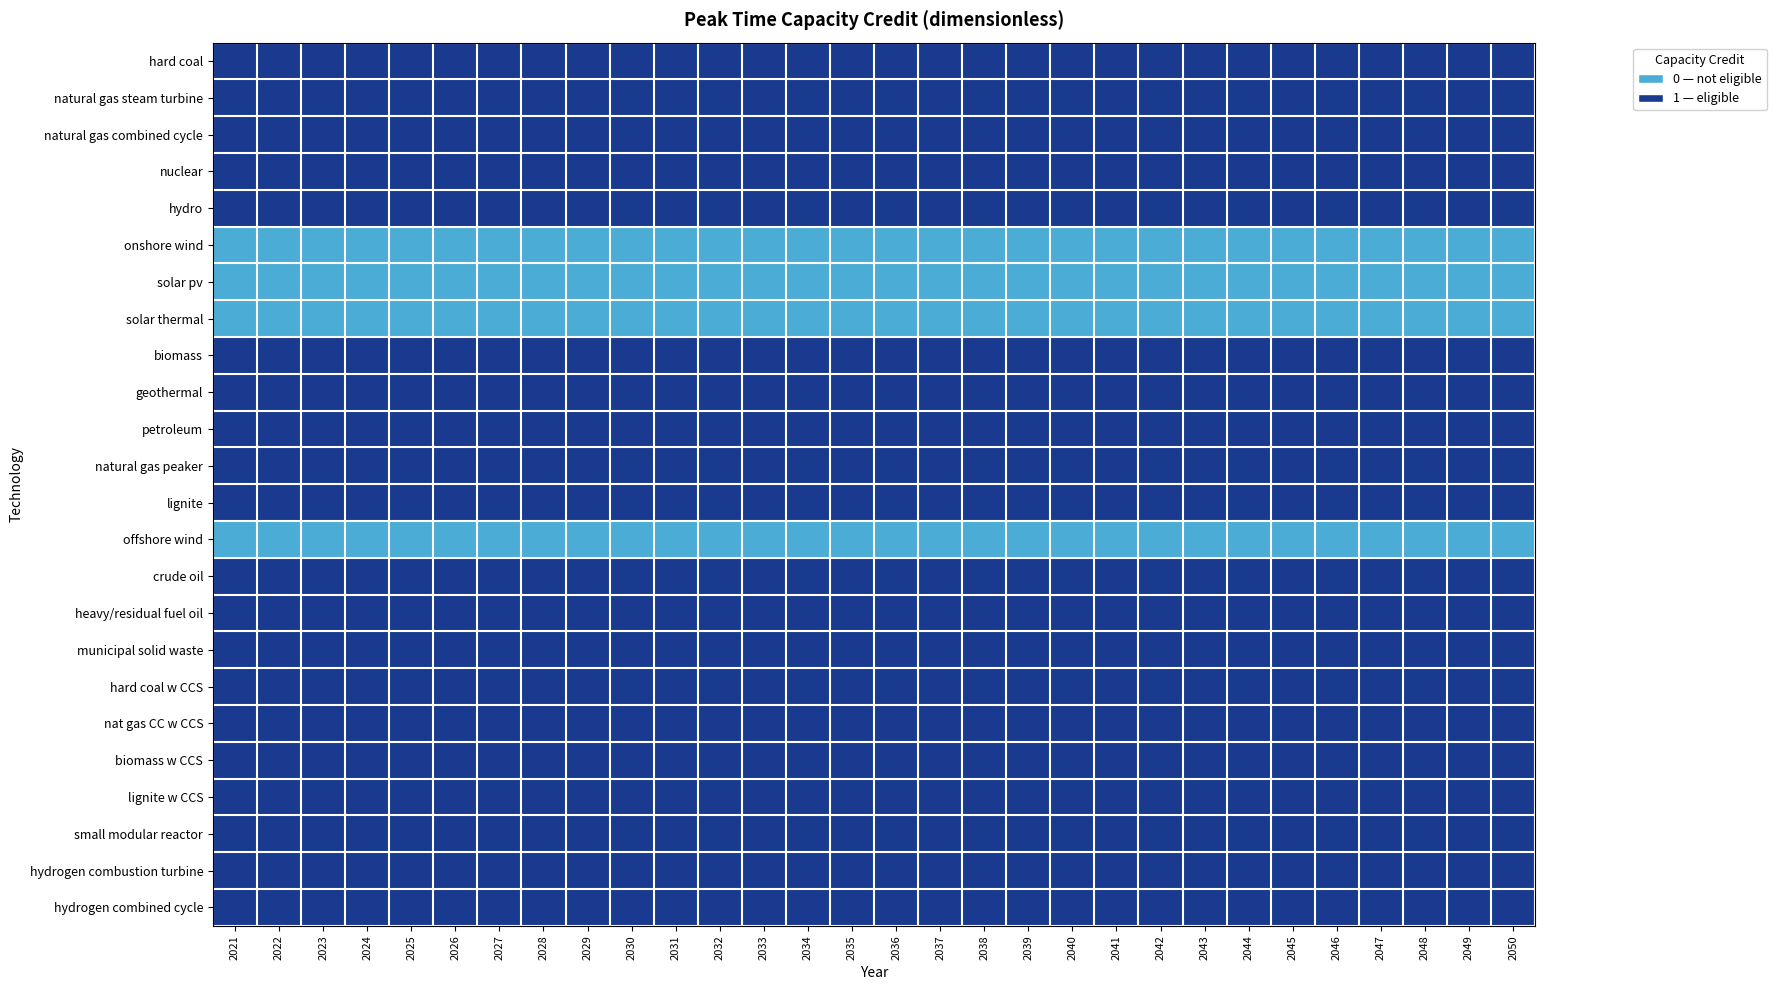

What is the total value across all series at 2030?

20